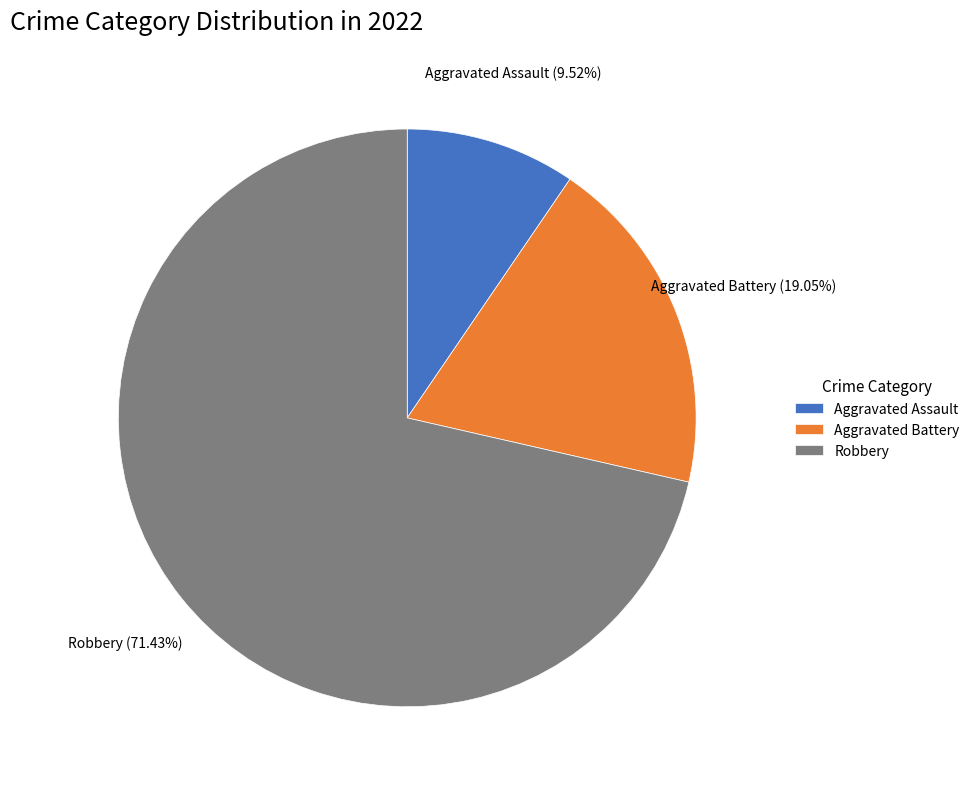

To the nearest percent, what is the difference between the largest and smallest slice percentages?

62%